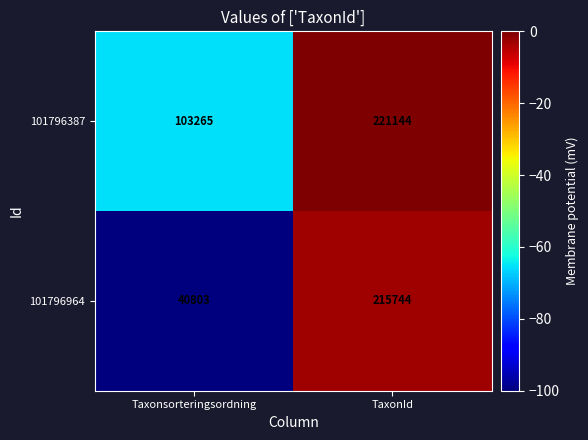

What is the spread (max minus min) of values at Taxonsorteringsordning?

62462